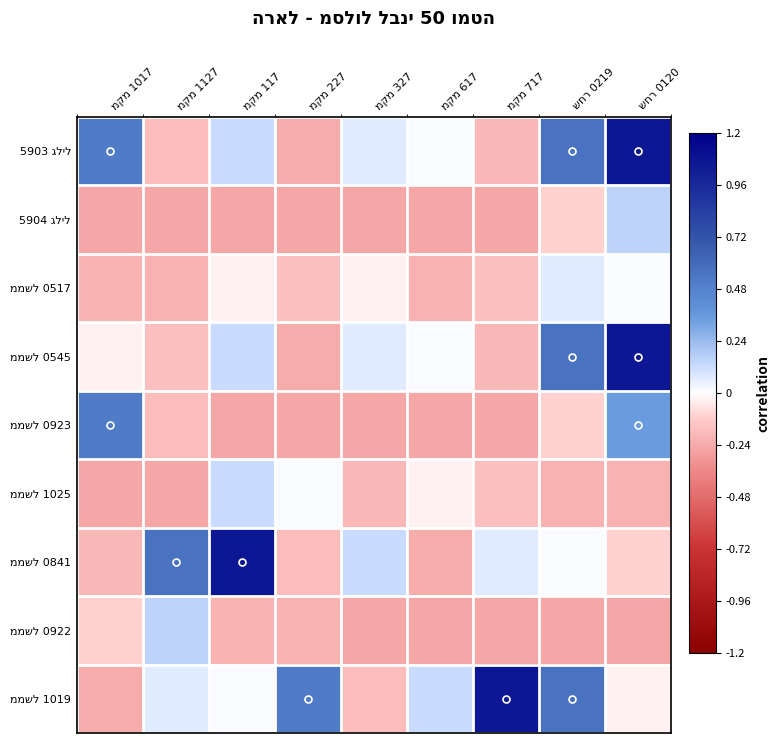

The value of ממשל 0841 at שחר 0219 is 0.0. True or false?

True